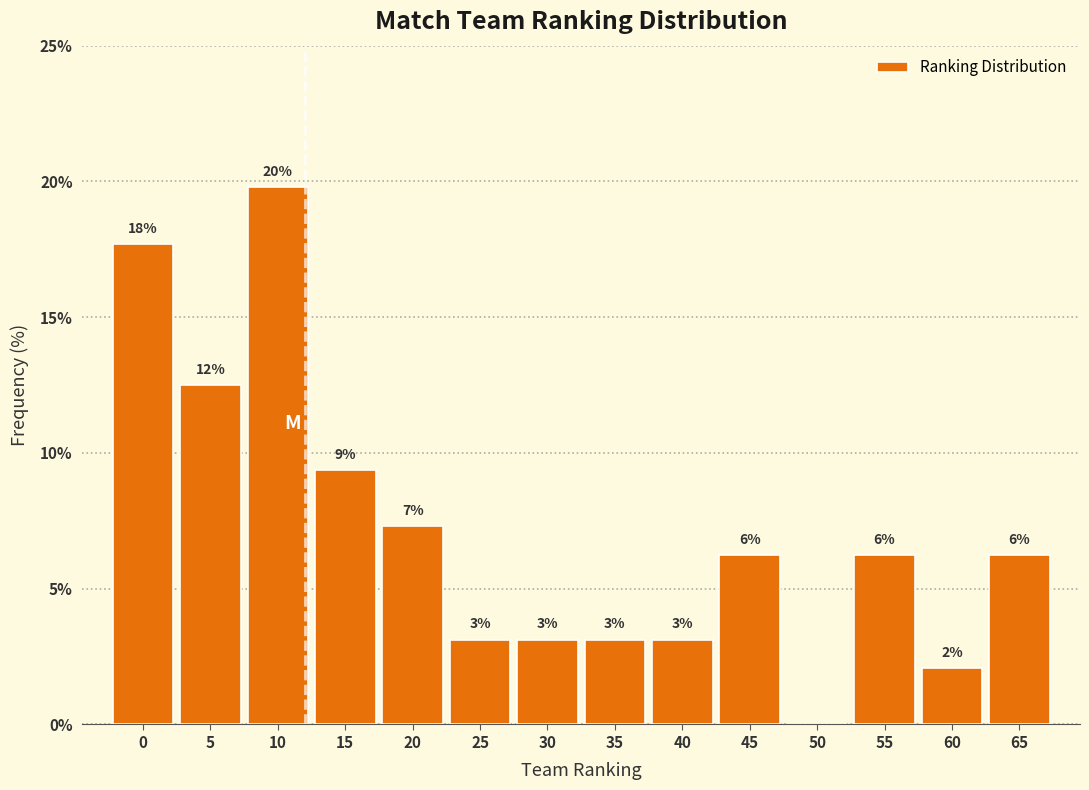

Are the bars horizontal?

No